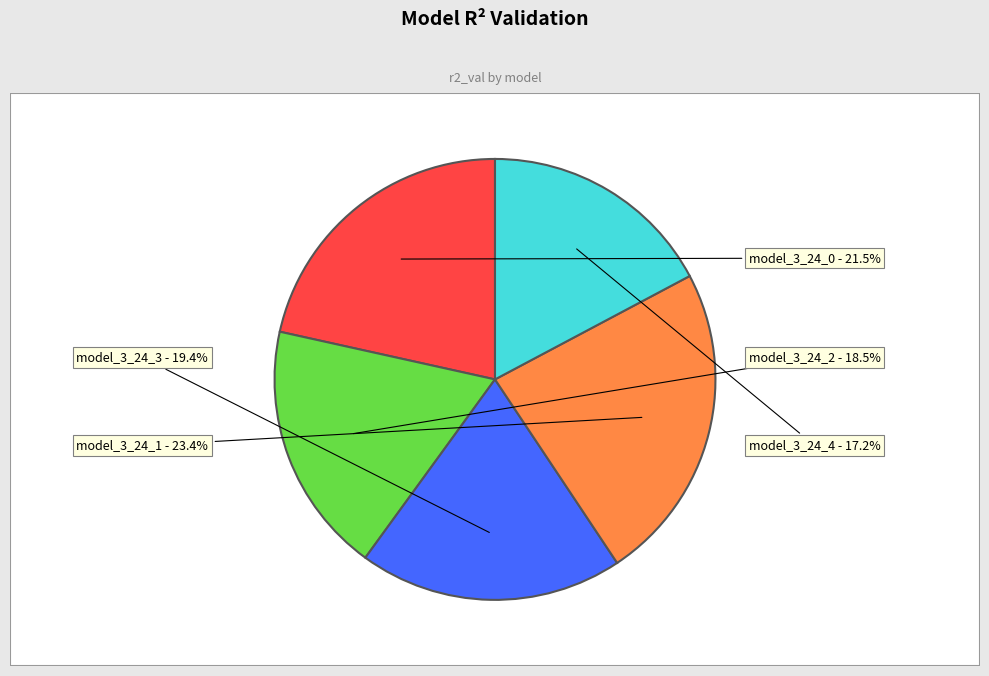

How many slices are in this pie chart?

5